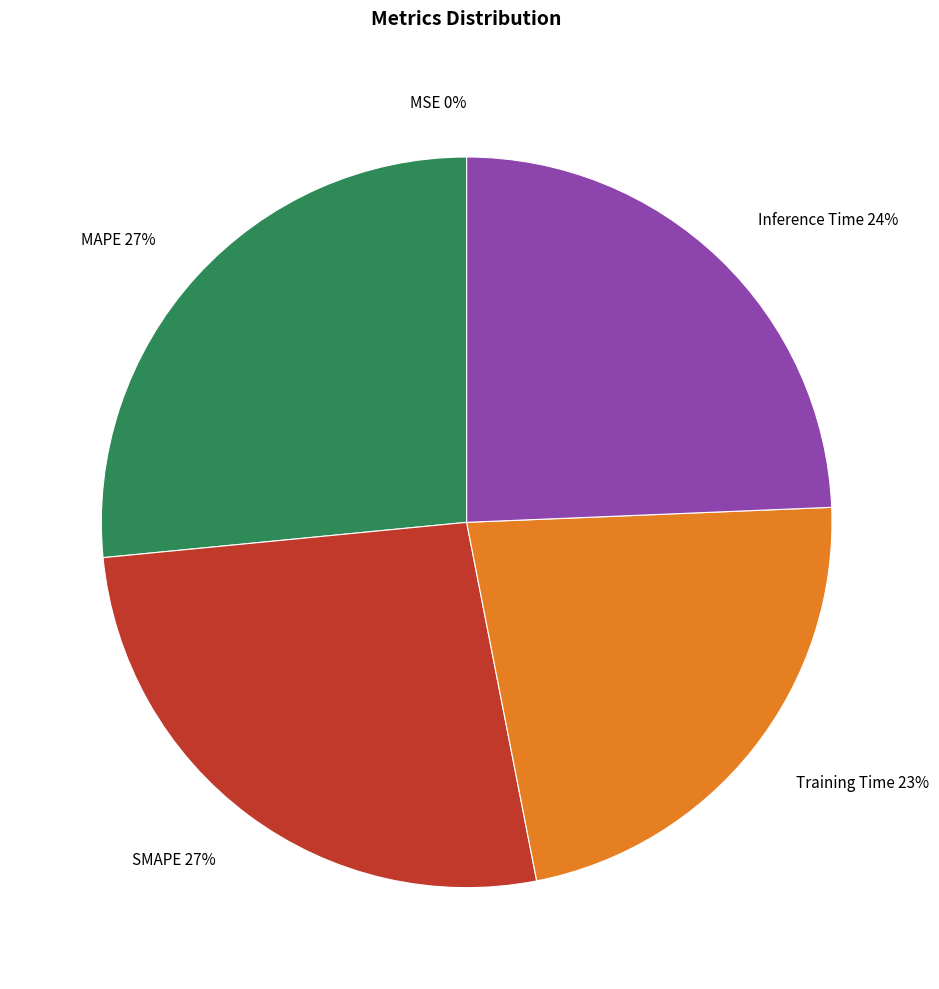

Between SMAPE and Inference Time, which is larger?

SMAPE